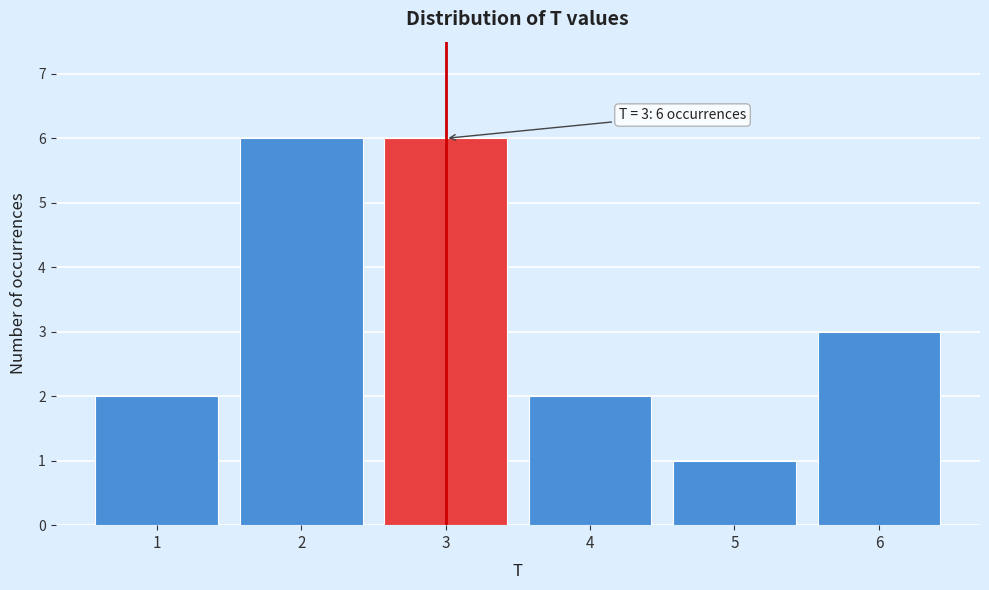

Reading left to right, list all the values displayed in this chart.

1=2	2=6	3=6	4=2	5=1	6=3